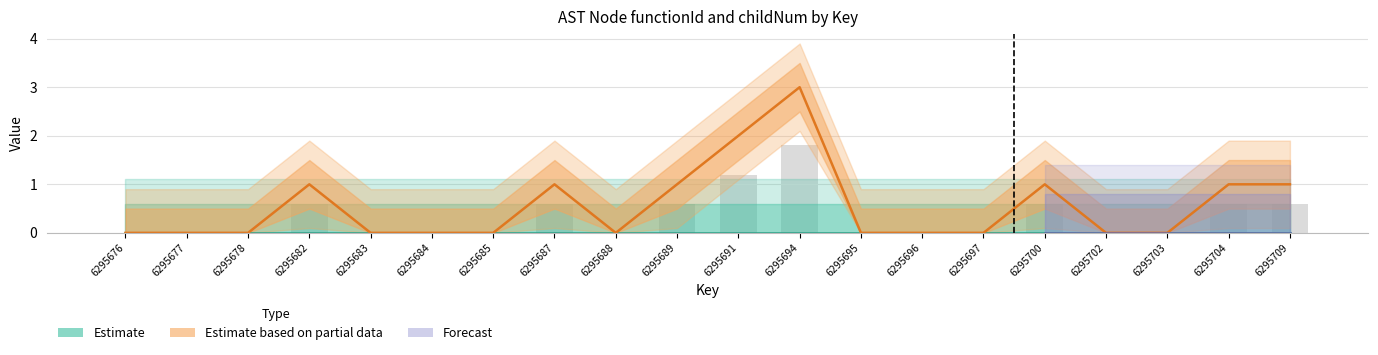

Are the bars grouped side by side (vs. stacked)?

No